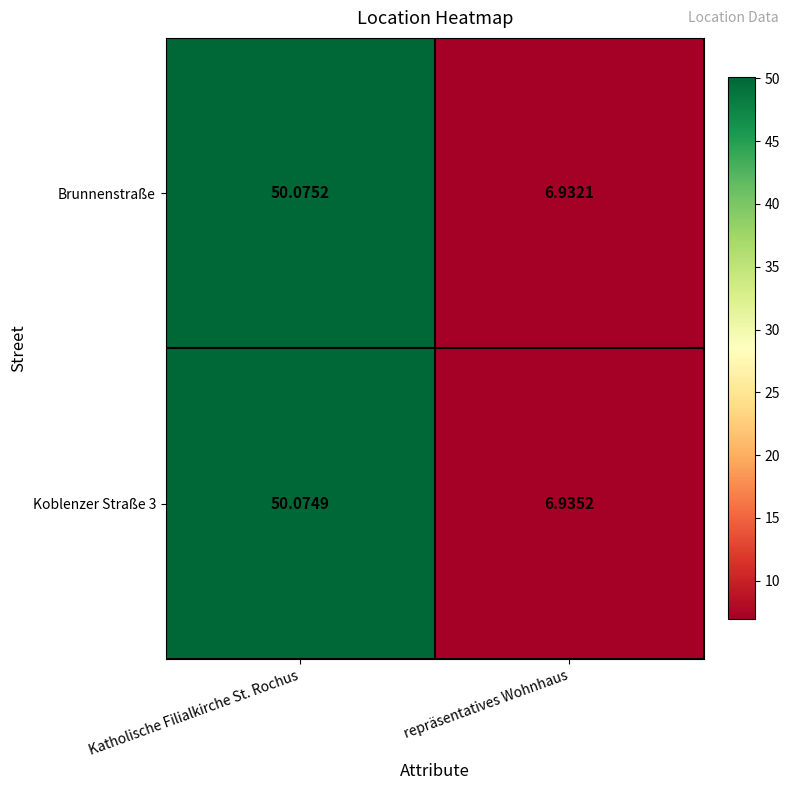

Is the value of Brunnenstraße at repräsentatives Wohnhaus greater than the value of Koblenzer Straße 3 at repräsentatives Wohnhaus?

No